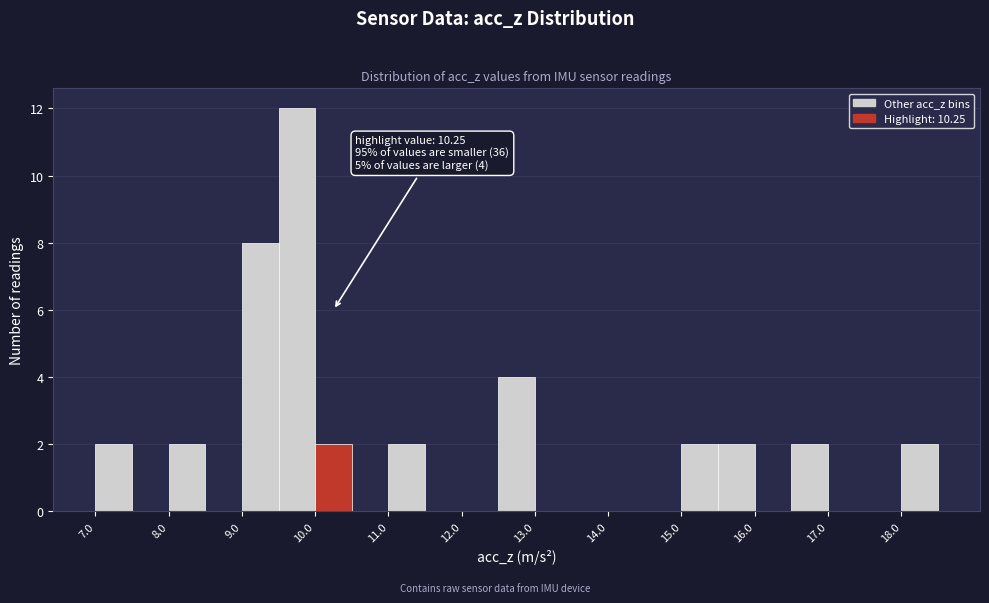

Over which range of the x-axis is the bar tallest?

9.5 to 10.0